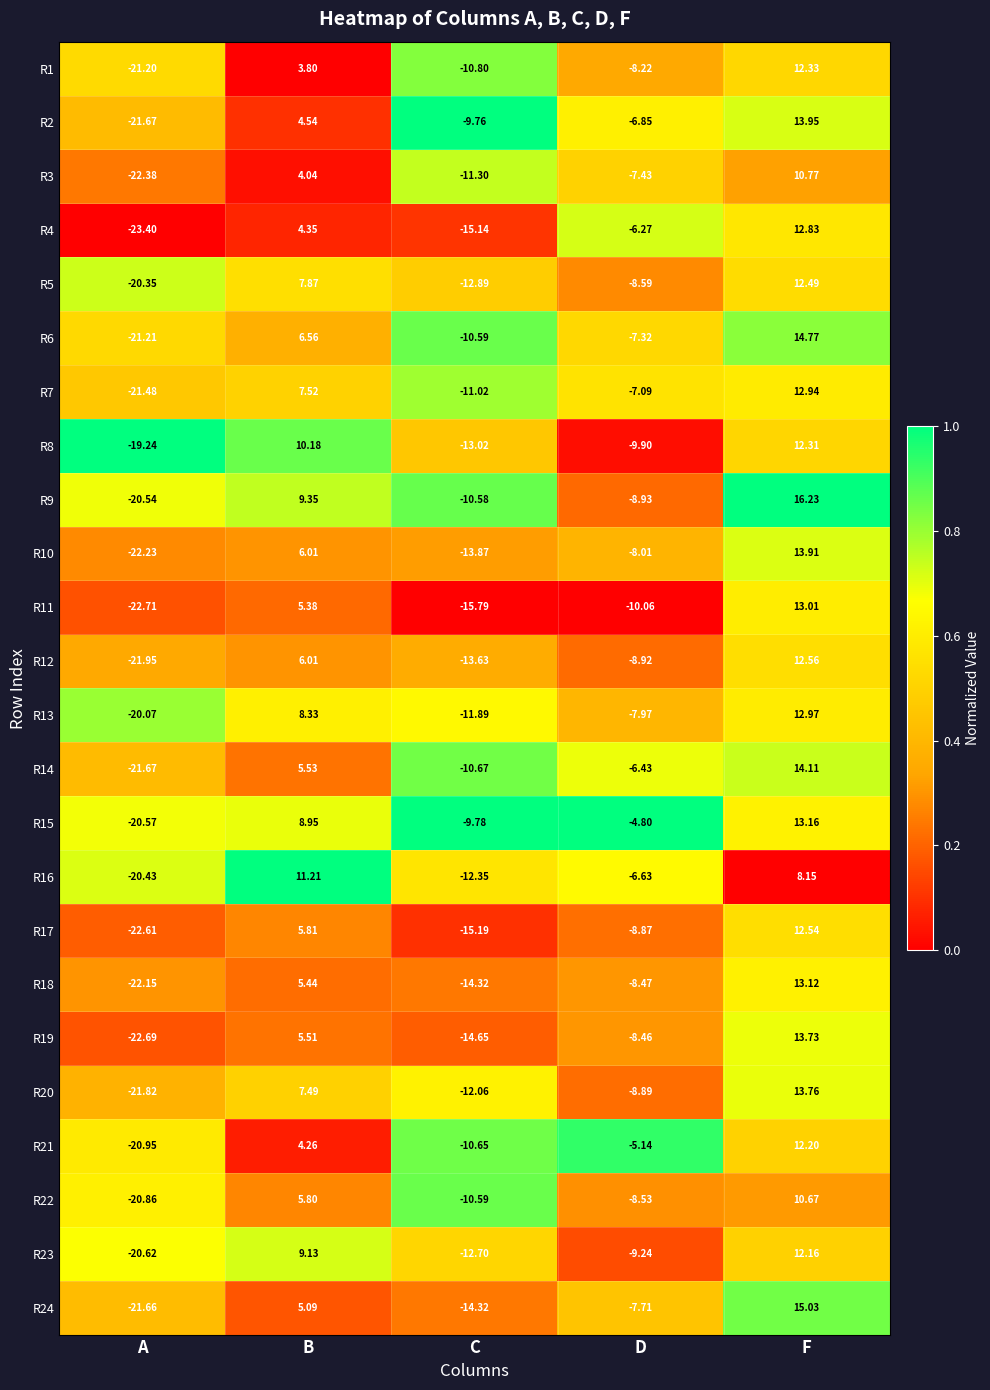

List the labels in order of R22 value, smallest first.

A, C, D, B, F